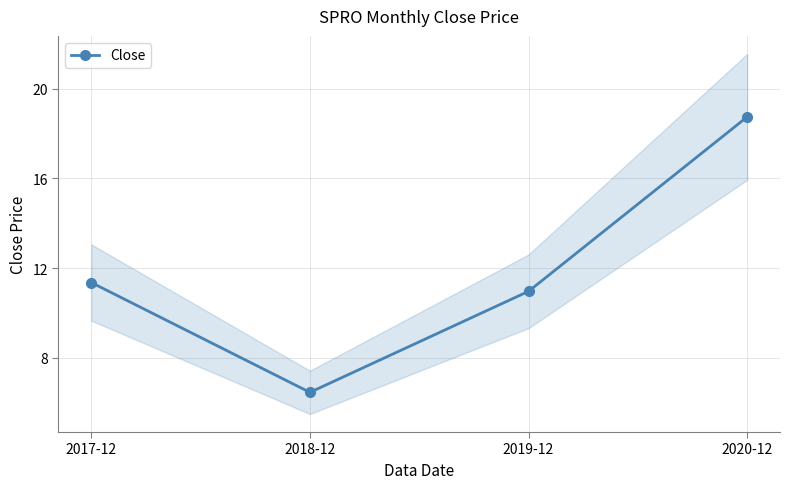

At which category does the chart reach its minimum across all series?

2018-12